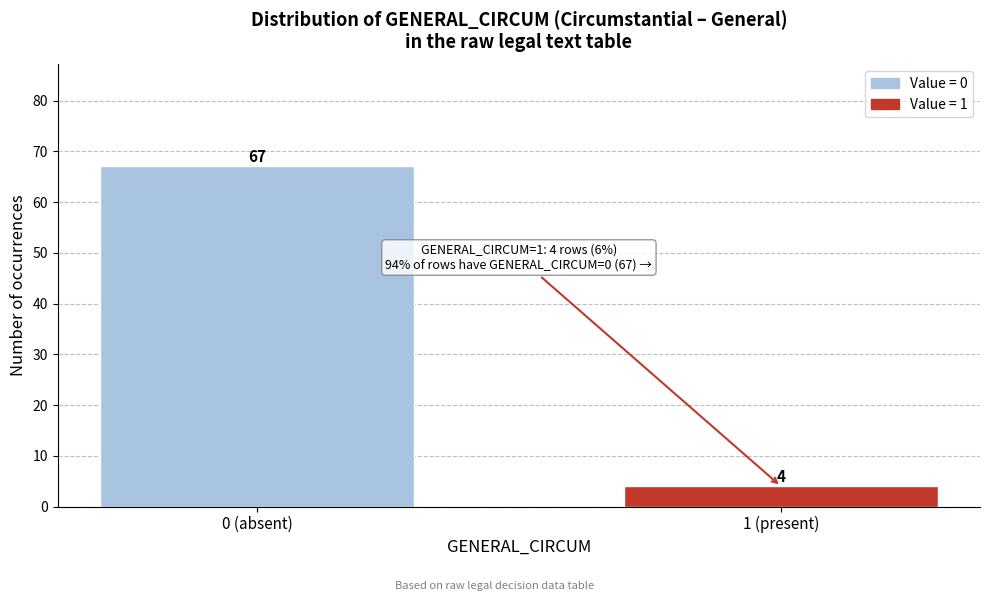

Reading left to right, what are all the values shown in this chart?

0 (absent)=67	1 (present)=4